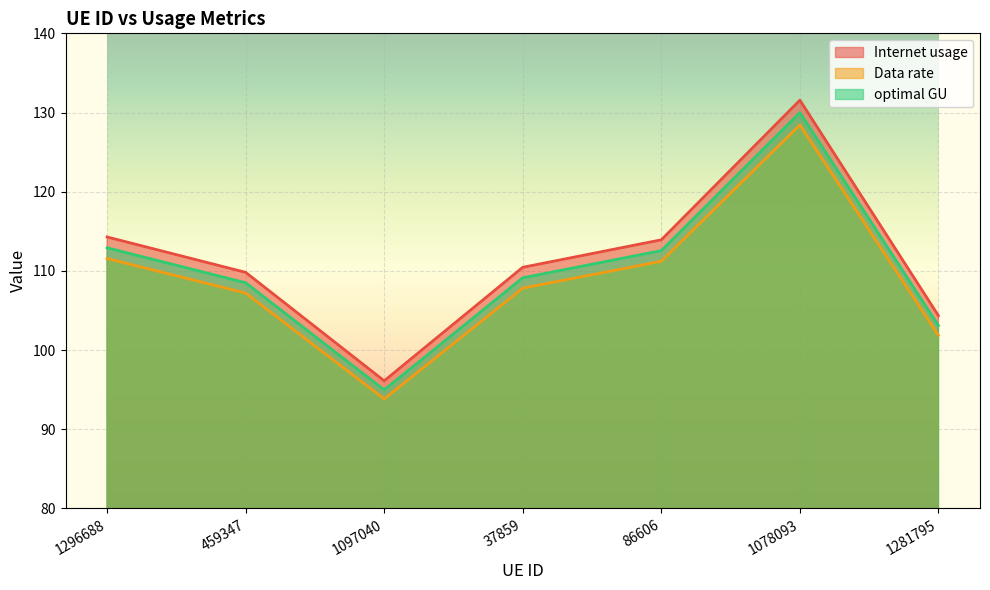

Which category has the lowest value in the Internet usage series?

1097040